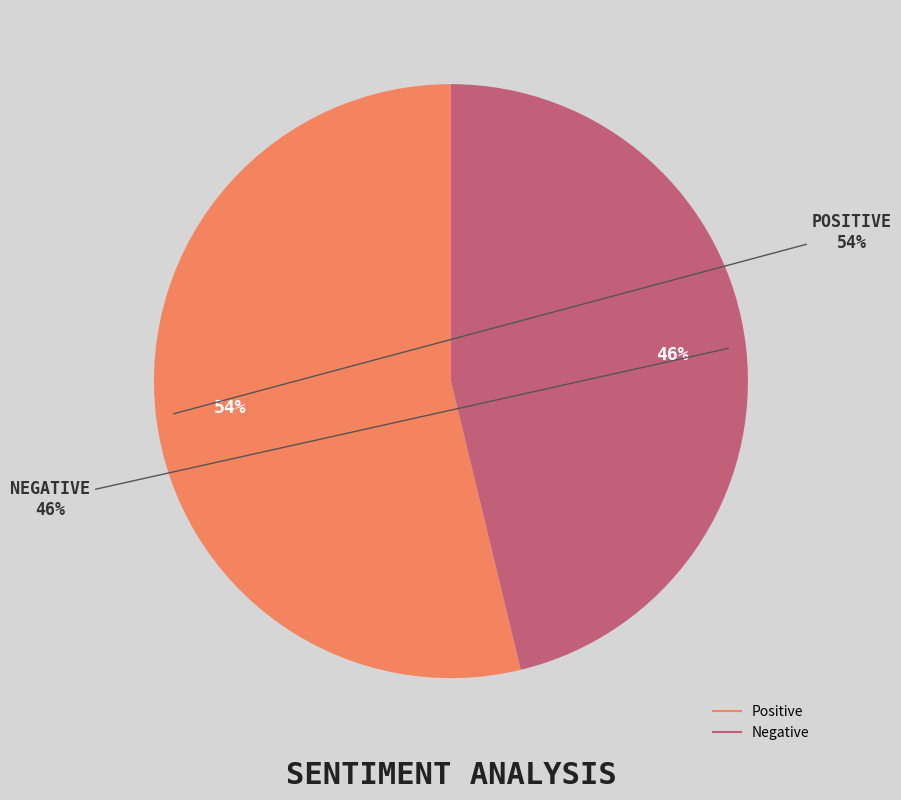

What percentage is the Negative slice, to the nearest percent?

46%